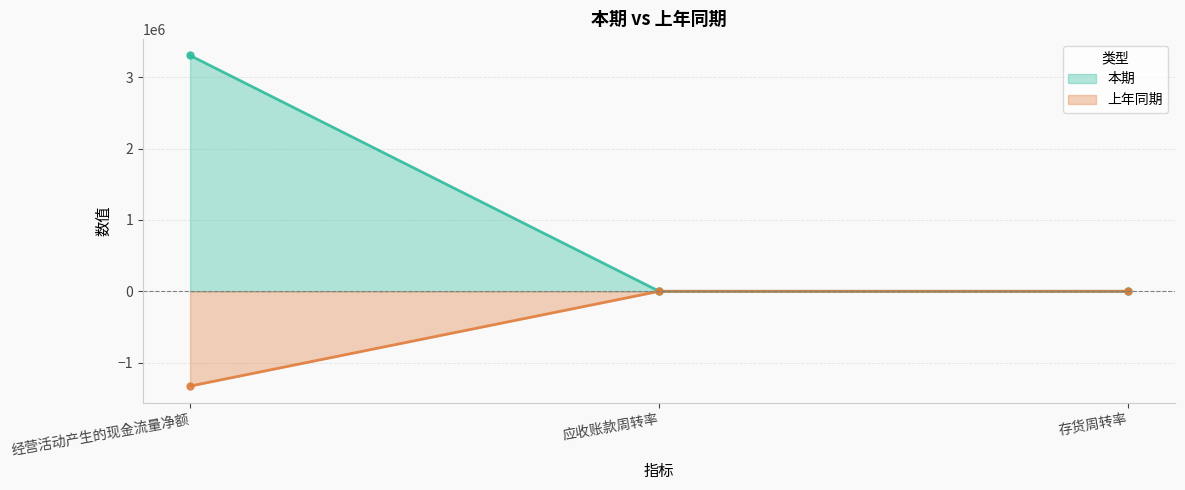

What position from the left is 应收账款周转率?

2